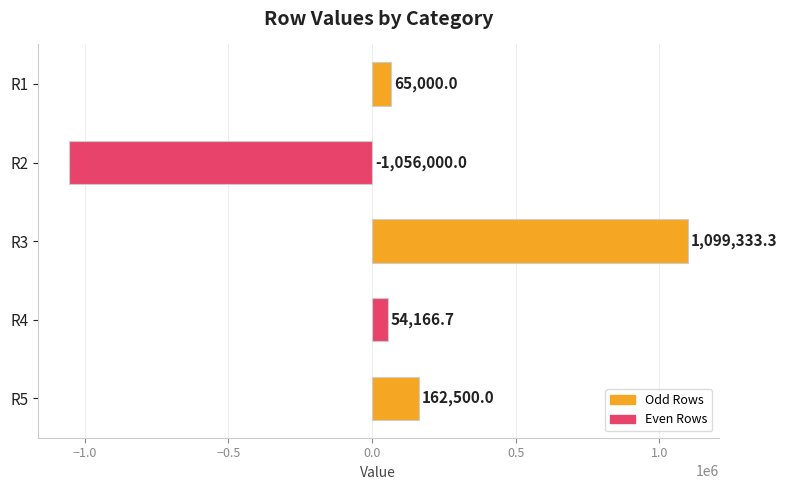

Reading top to bottom, what are all the values shown in this chart?

65000.0	-1056000.0	1099333.3	54166.7	162500.0